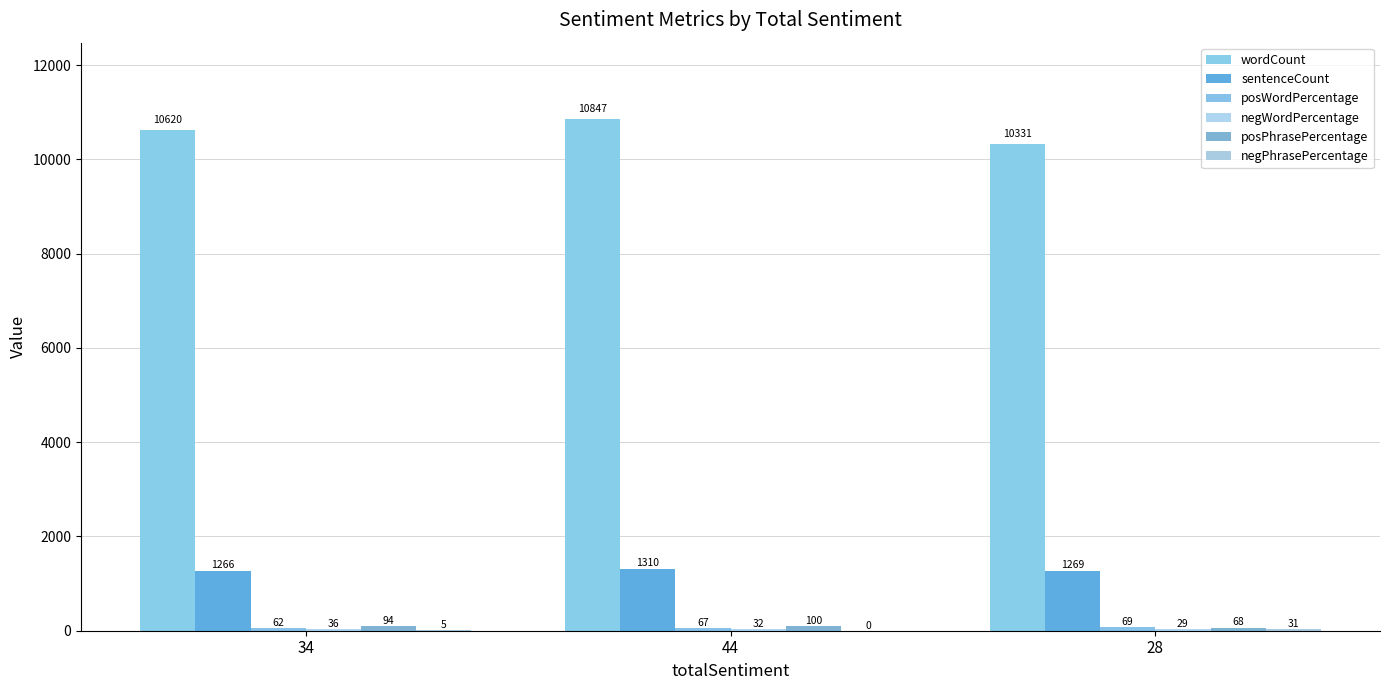

Read the sentenceCount value at 44, to the nearest 10.

1310